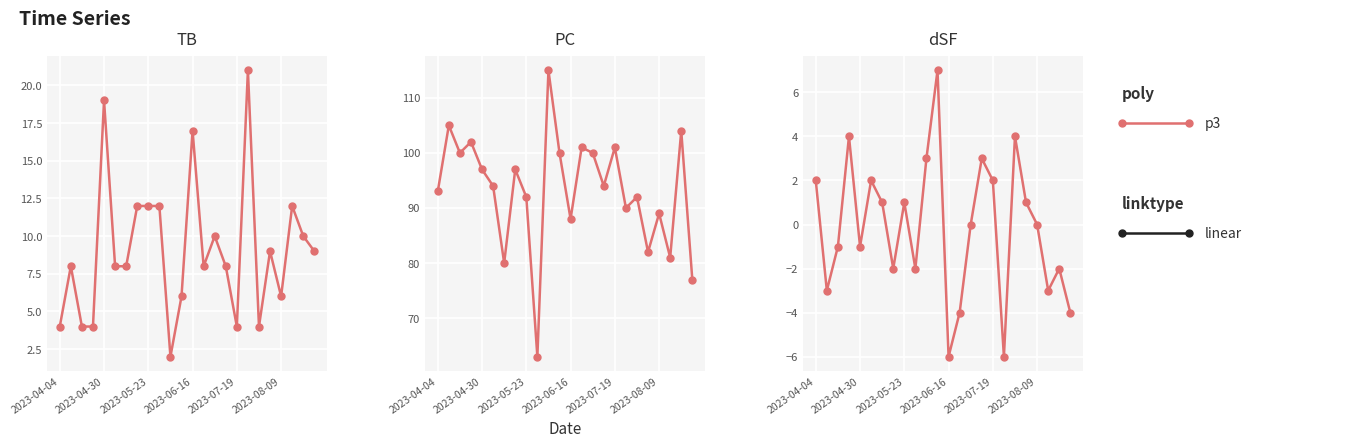

What is the smallest value displayed?

-6